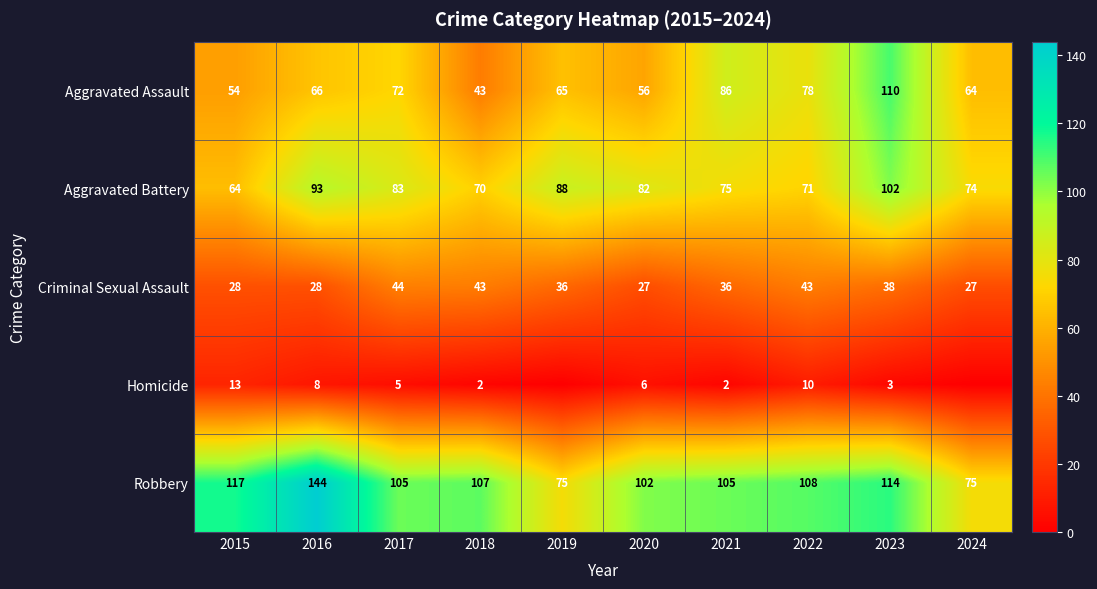

Which category has the highest value in the Robbery series?

2016